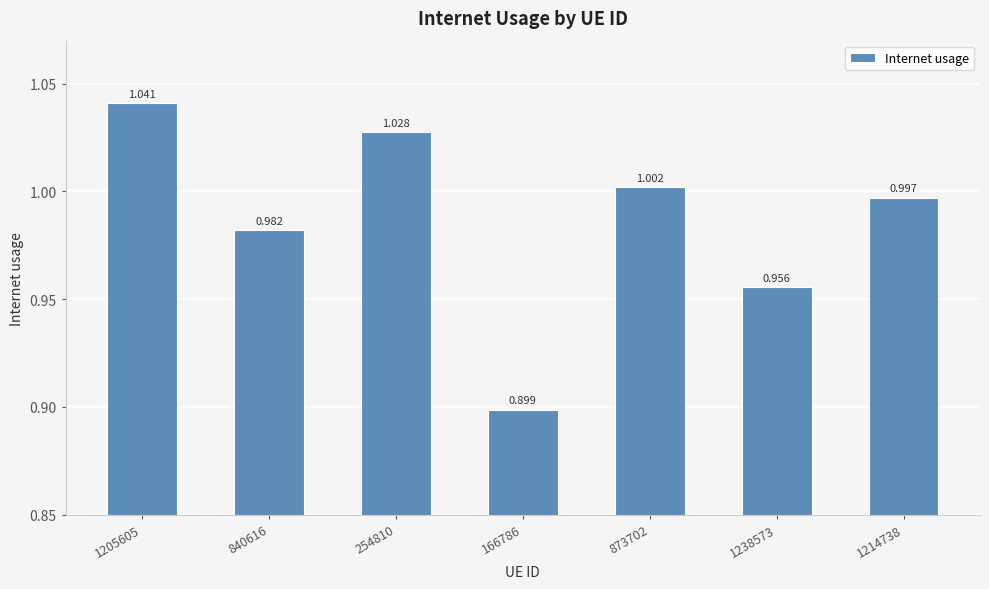

What is the label of the 2nd bar from the left?

840616